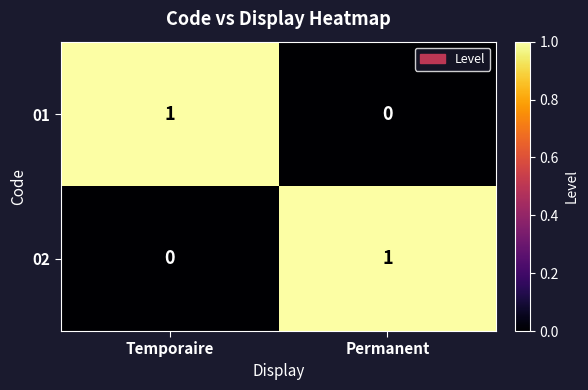

The value of 02 at Temporaire is 1. True or false?

False